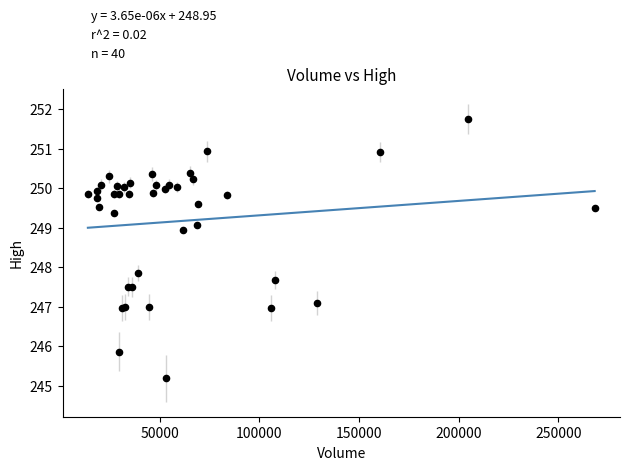

What Y value in the scatter plot is closest to 248?

247.9